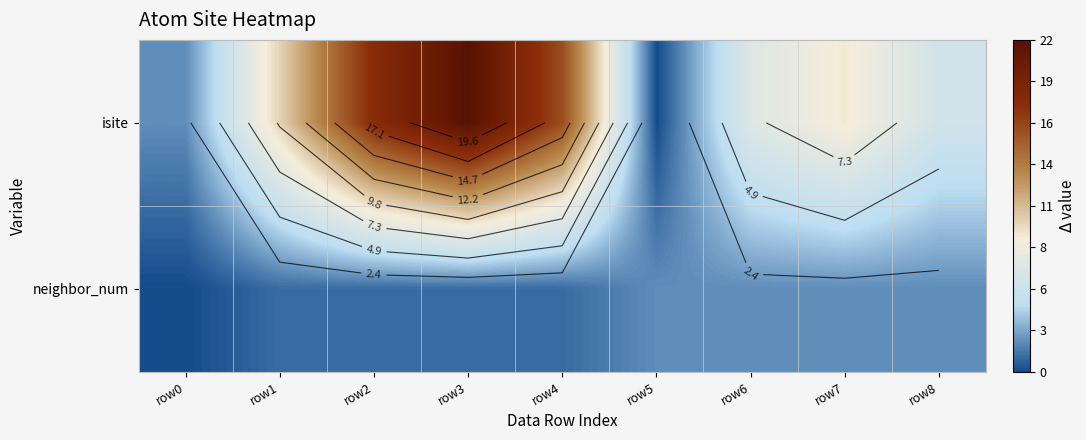

What is the difference between the second highest and minimum values in the neighbor_num series?

2